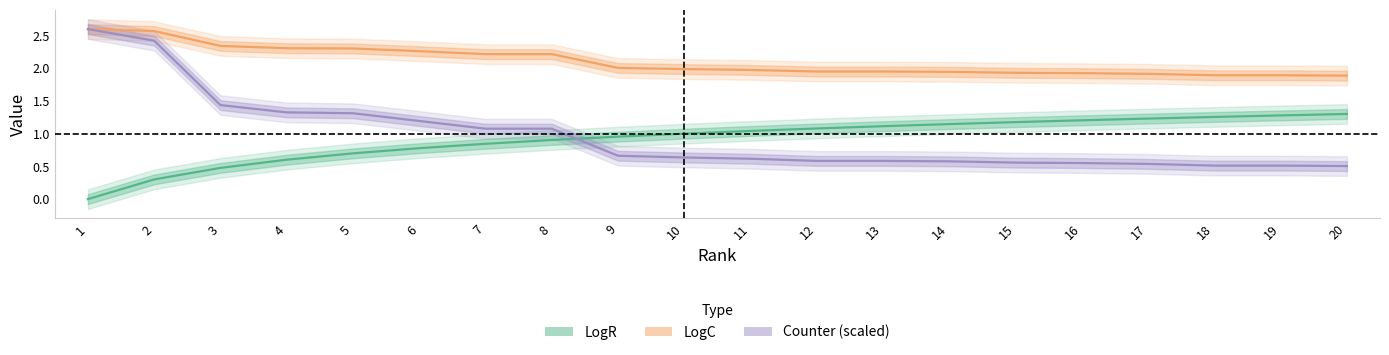

True or false: LogR has a value of 0.4 at 2.

False